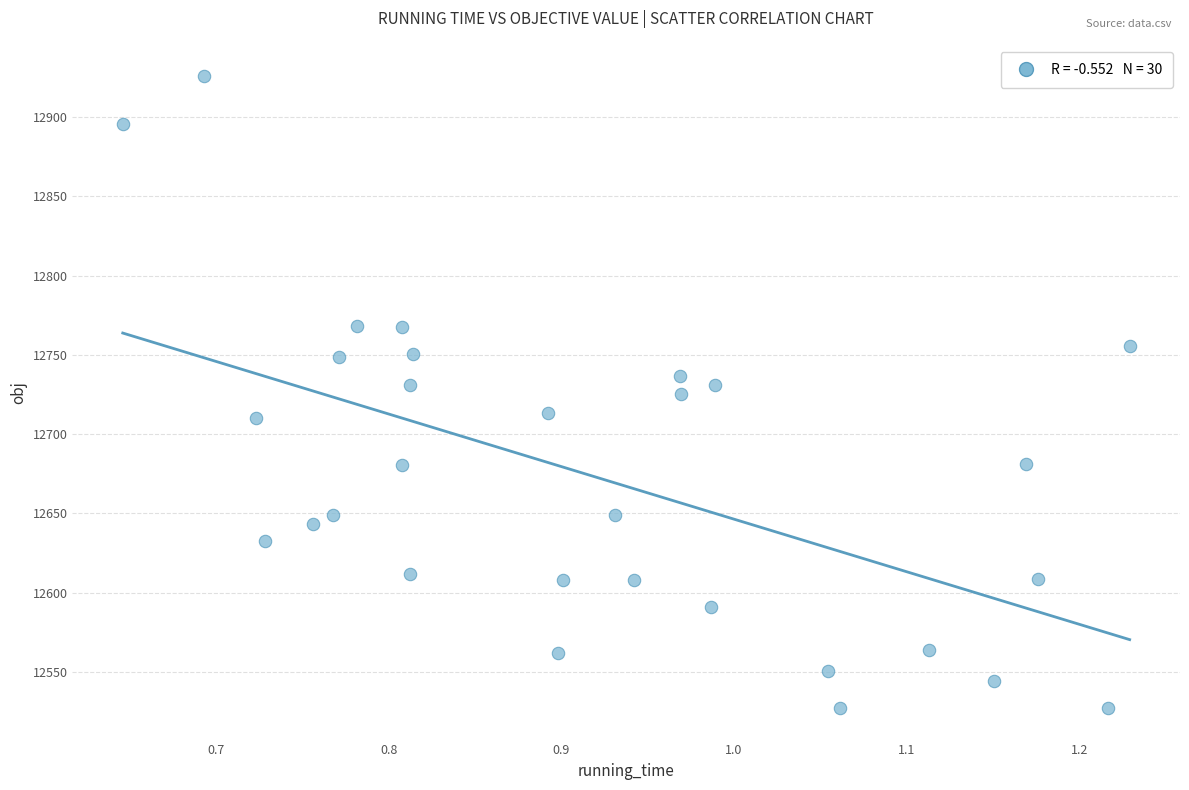

What is the range of X values (max minus min)?

0.6